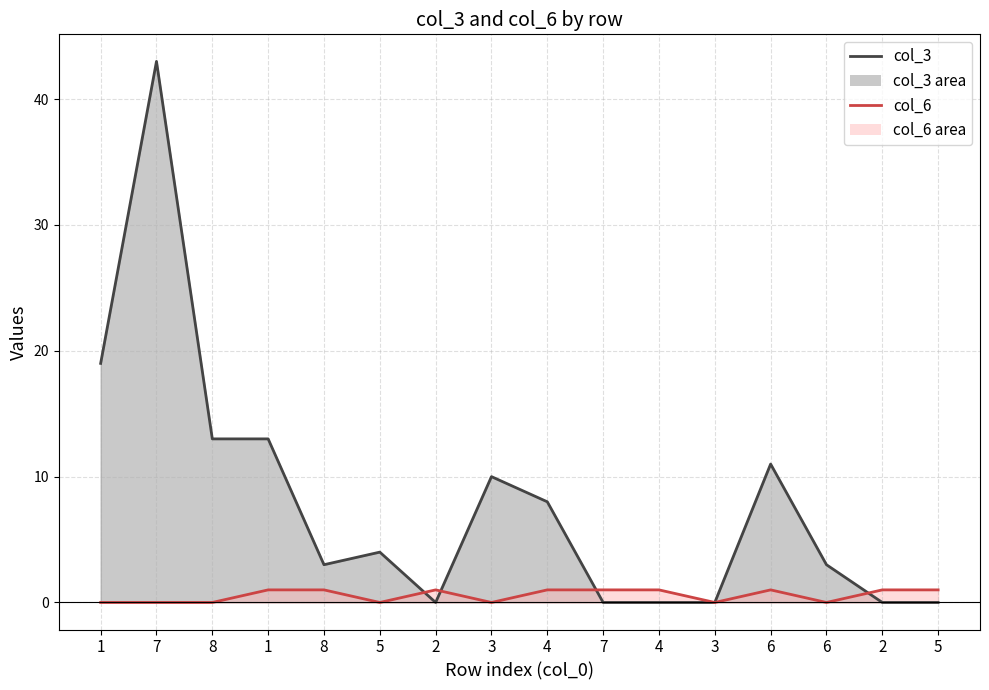

In col_3, how many points are higher than both neighbors (excluding endpoints)?

4